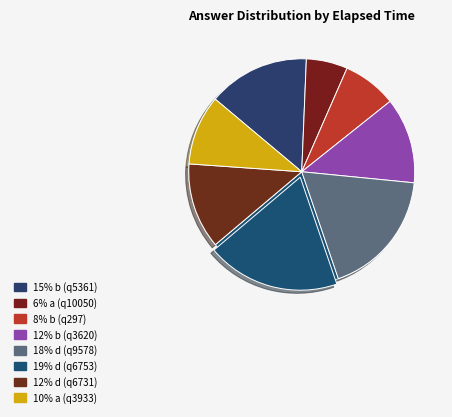

Which category has the biggest portion of the pie?

d (q6753)